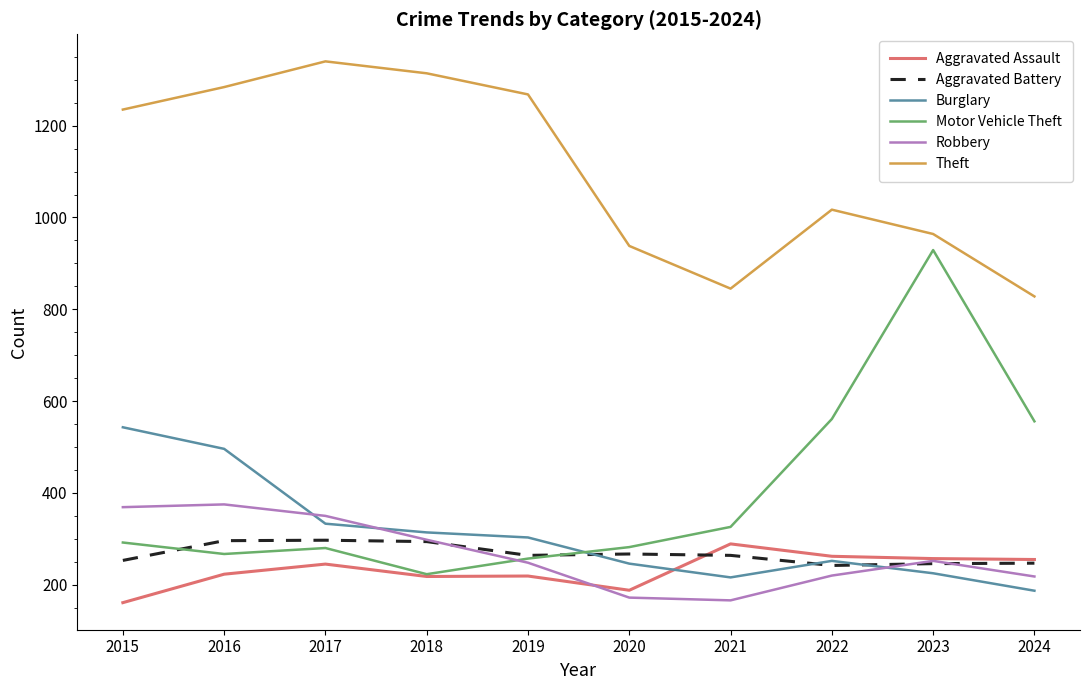

What is the sum of the Aggravated Assault values at 2022 and 2015?

423